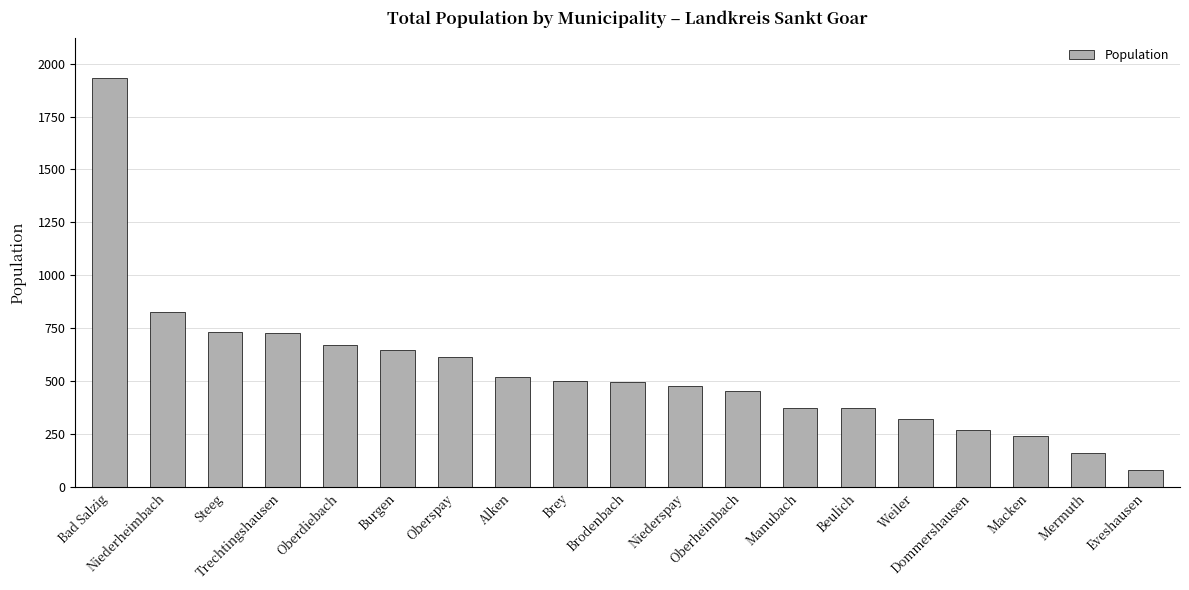

Approximately how many times larger is the value at Bad Salzig compared to Eveshausen?

23.8